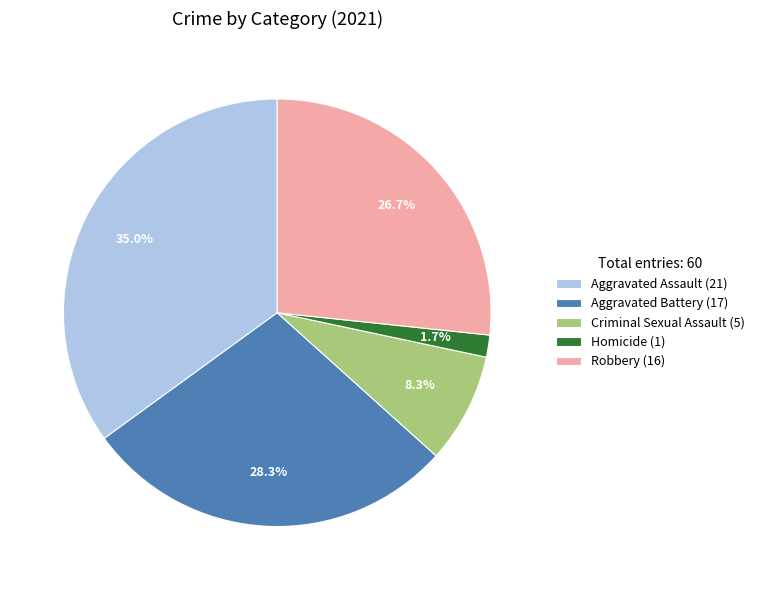

Which category has the smallest portion of the pie?

Homicide (1)